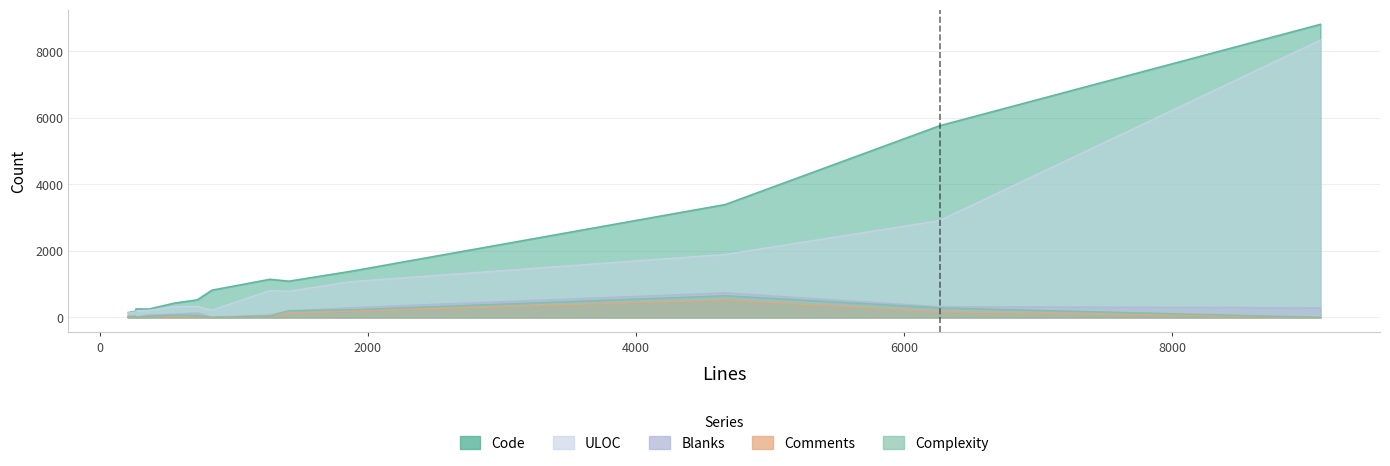

How many interior local valleys does the Blanks series have?

4